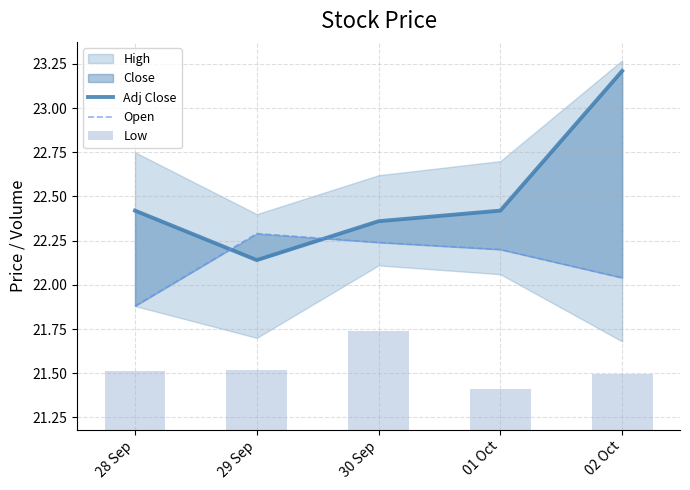

What is the minimum value for Adj Close?

22.1